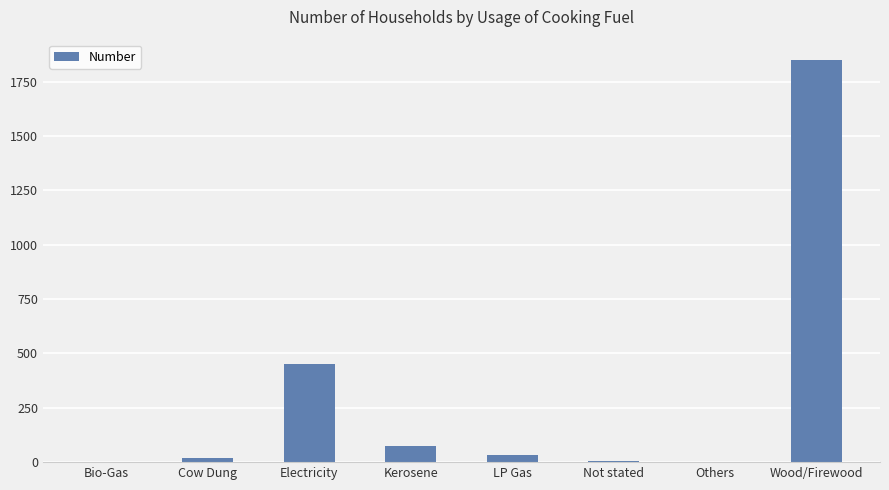

At which label is the value closest to 925?

Electricity